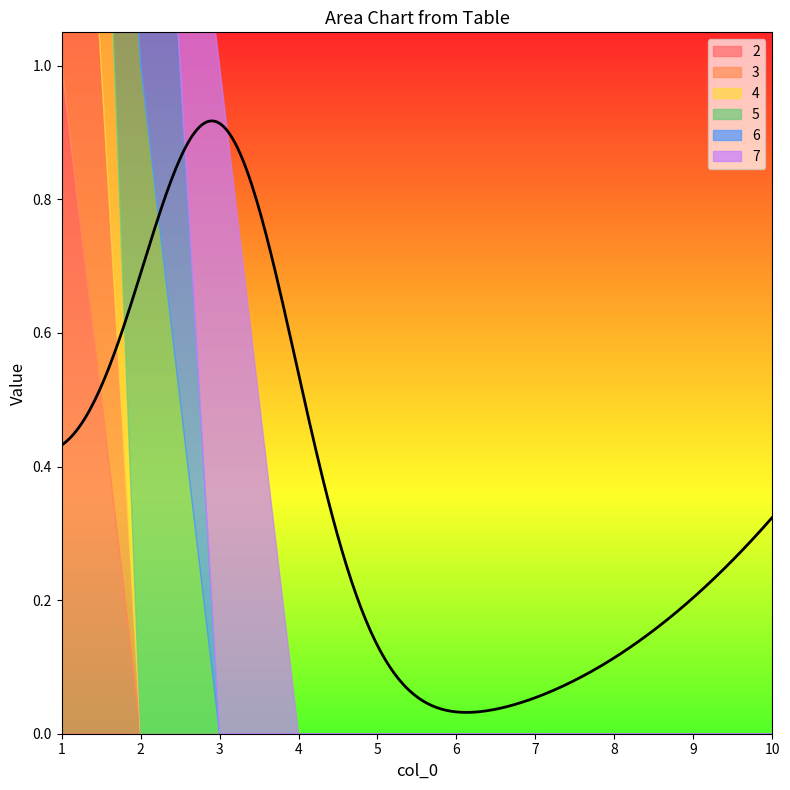

Is it true that 7 equals 1 at 9?

False